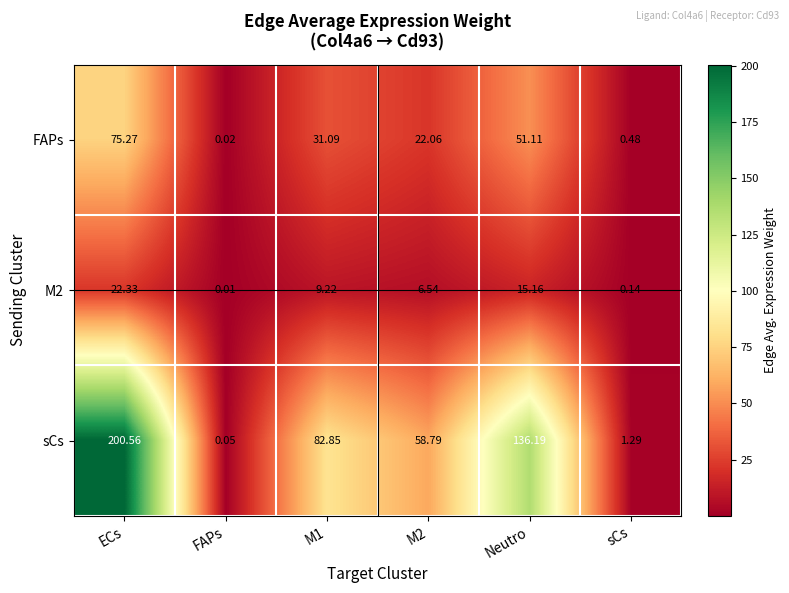

At which category is the sum across all series the highest?

ECs